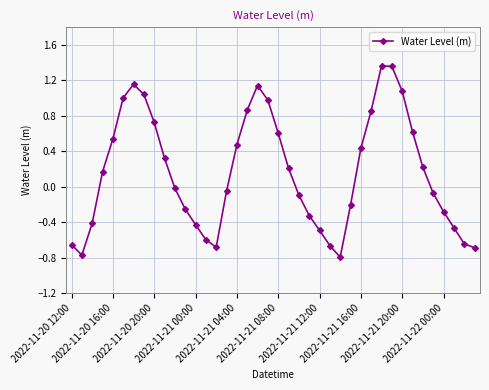

What is the difference between the maximum and second lowest values?

2.1